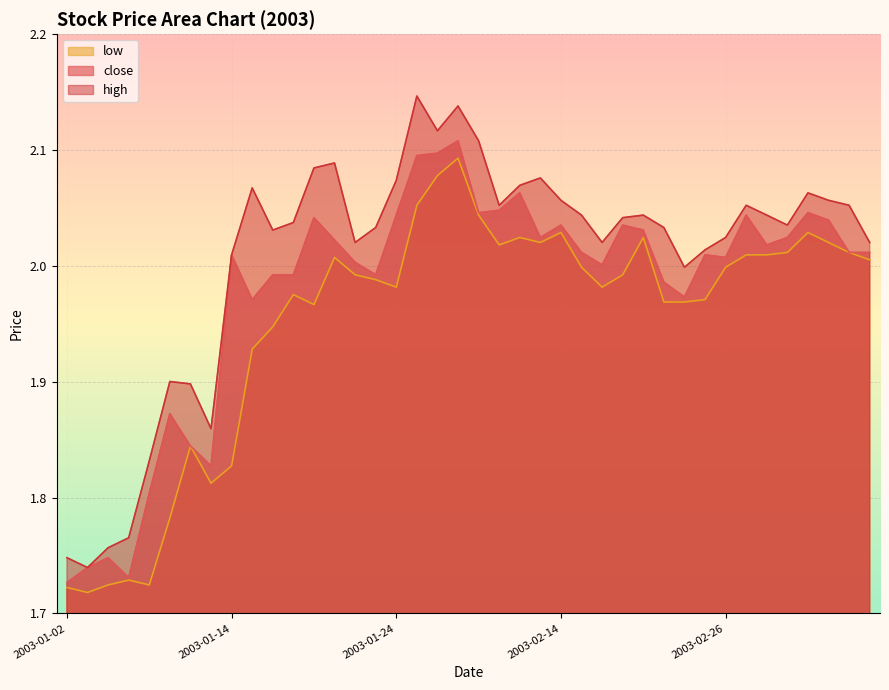

At which category is the sum across all series the highest?

2003-01-29